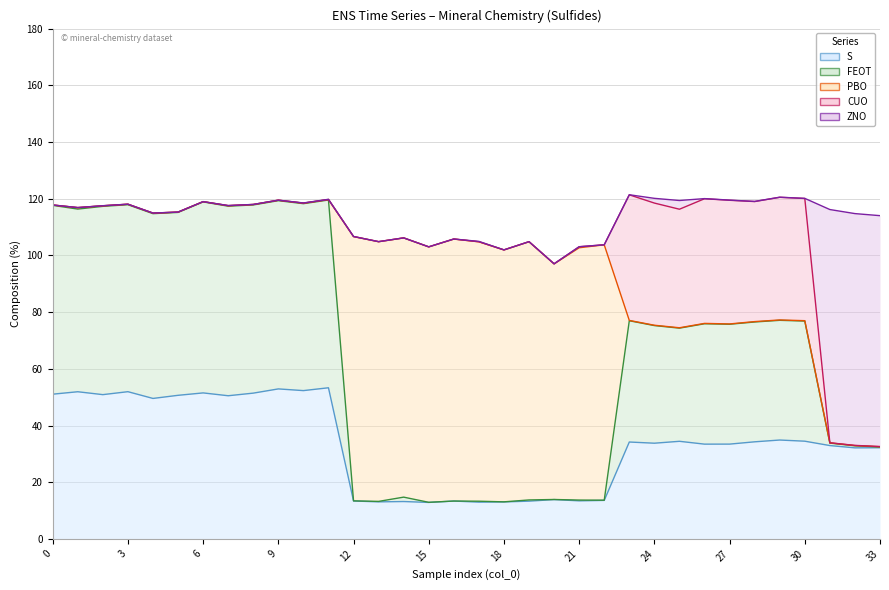

Between which two adjacent categories do S and ZNO first intersect?

30 and 31